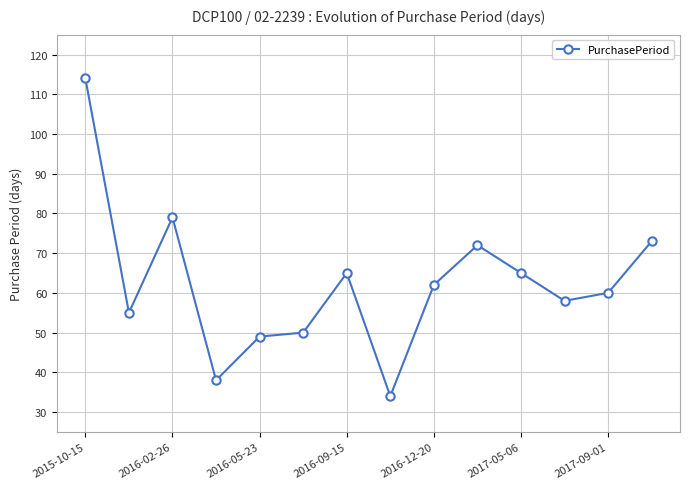

True or false: there are more than 0 points higher than both neighbors.

True